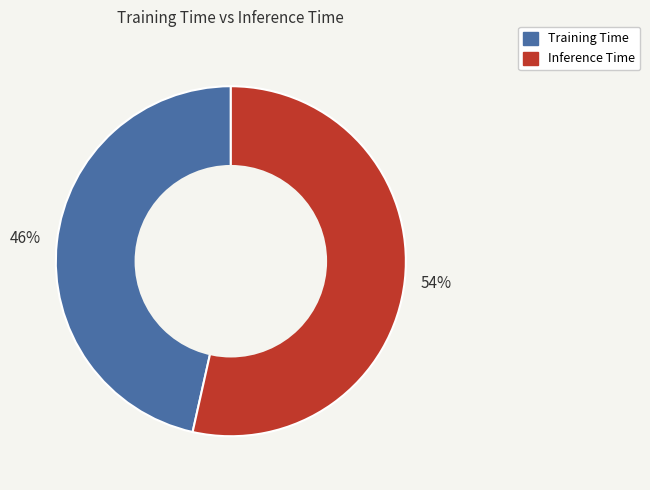

To the nearest percent, what is the combined percentage of Inference Time and Training Time?

100%